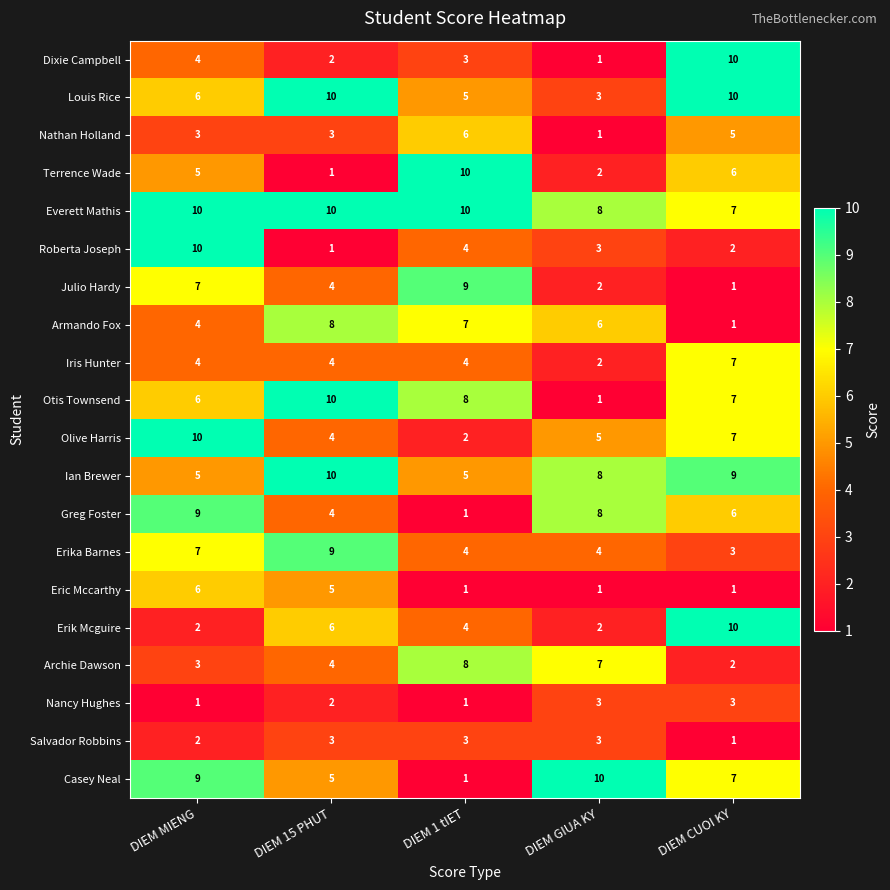

Rank the categories by Dixie Campbell value from lowest to highest.

DIEM GIUA KY, DIEM 15 PHUT, DIEM 1 tIET, DIEM MIENG, DIEM CUOI KY